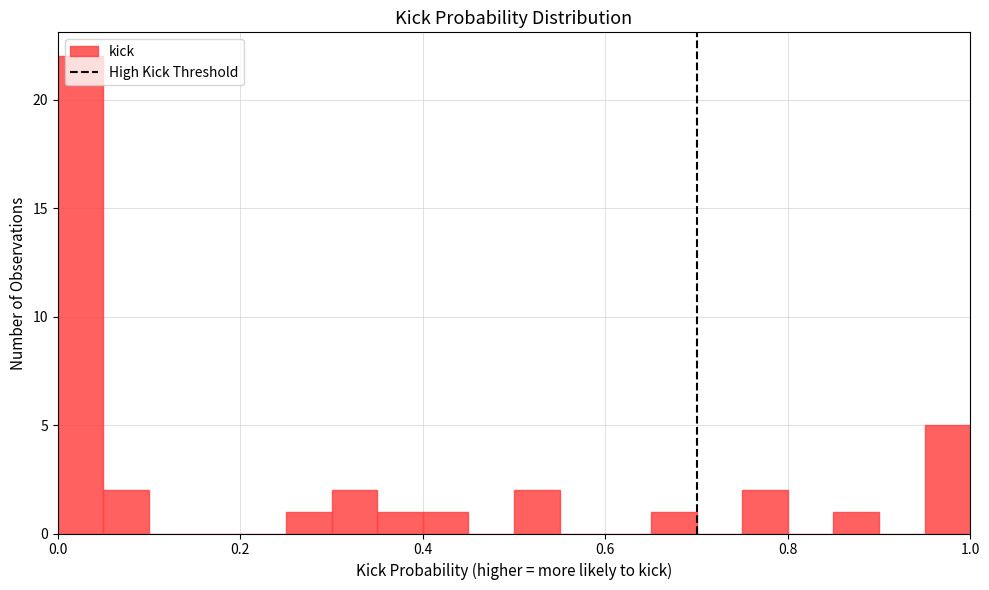

Read against the x-axis, roughly where is the centre of the tallest bar?

0.02